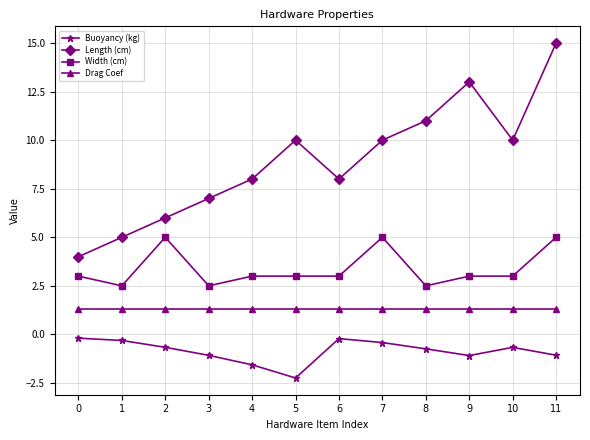

At which category is the sum across all series the highest?

11